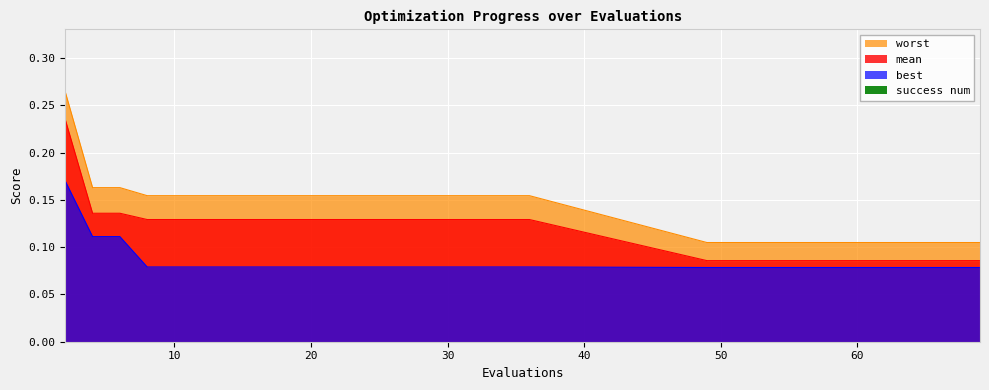

At 14, list the series in order from smallest to largest.

best, mean, worst